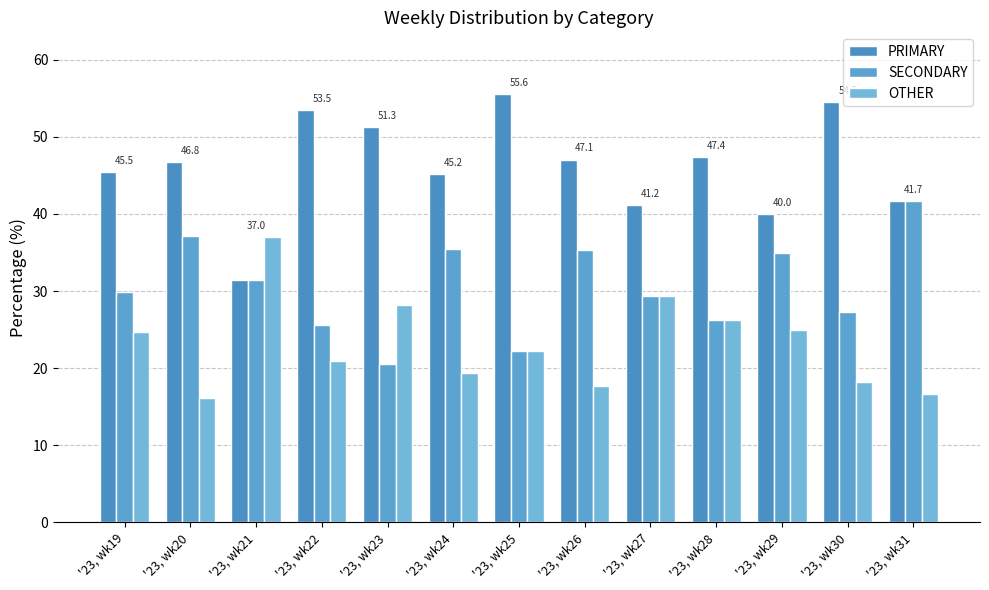

At which label is SECONDARY closest to 31?

'23, wk21